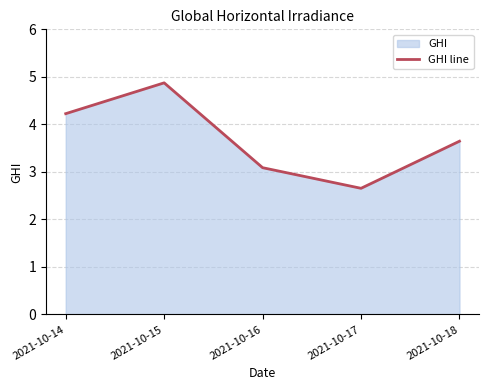

How many points are higher than both their immediate neighbors (excluding endpoints)?

1